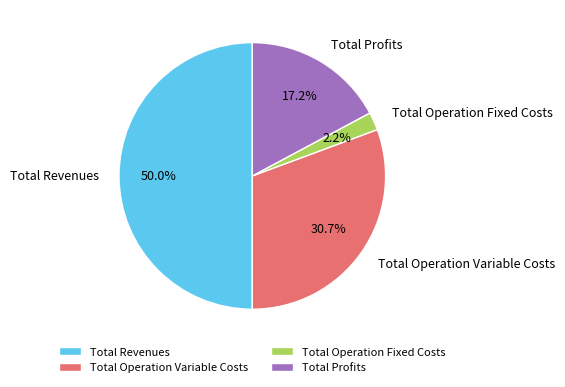

Does Total Operation Fixed Costs account for over 50% of the chart?

No